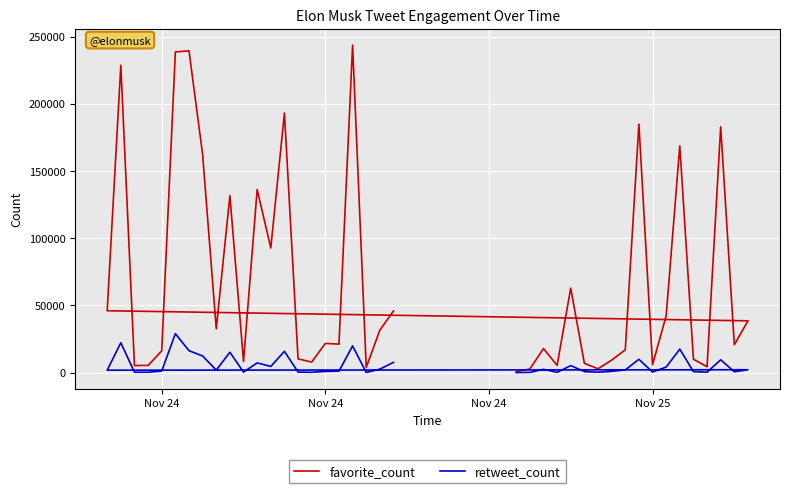

What is the difference between the maximum and minimum values in the retweet_count series?

28910